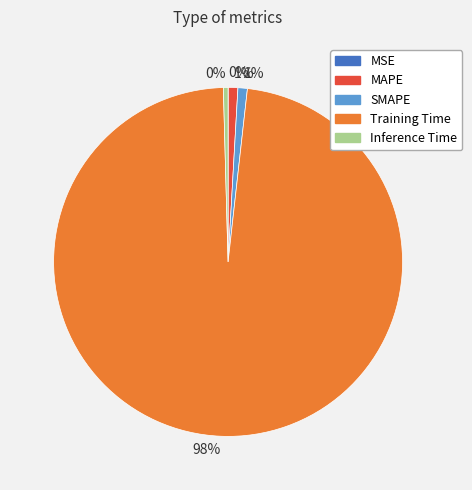

Does any single category account for the majority?

Yes